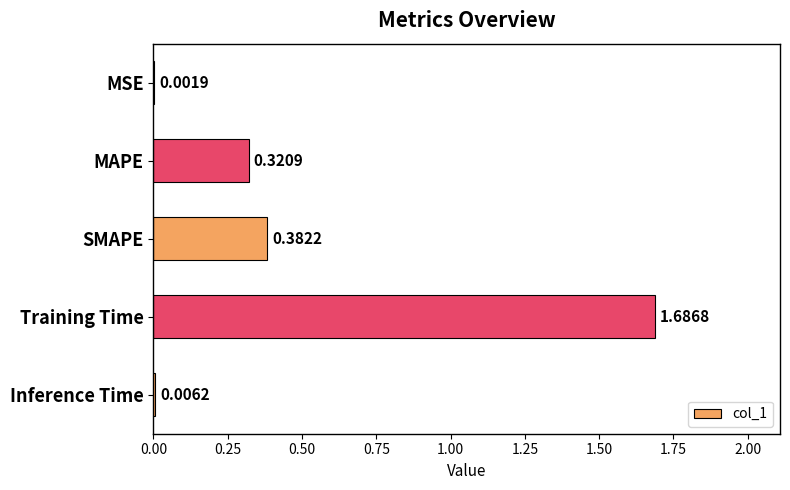

Between SMAPE and Training Time, which is larger?

Training Time